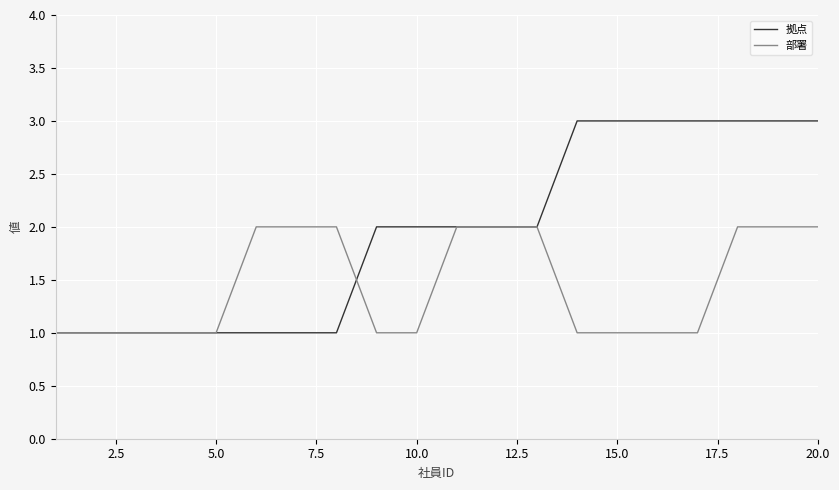

Rank the series by their average value, from highest to lowest.

拠点, 部署